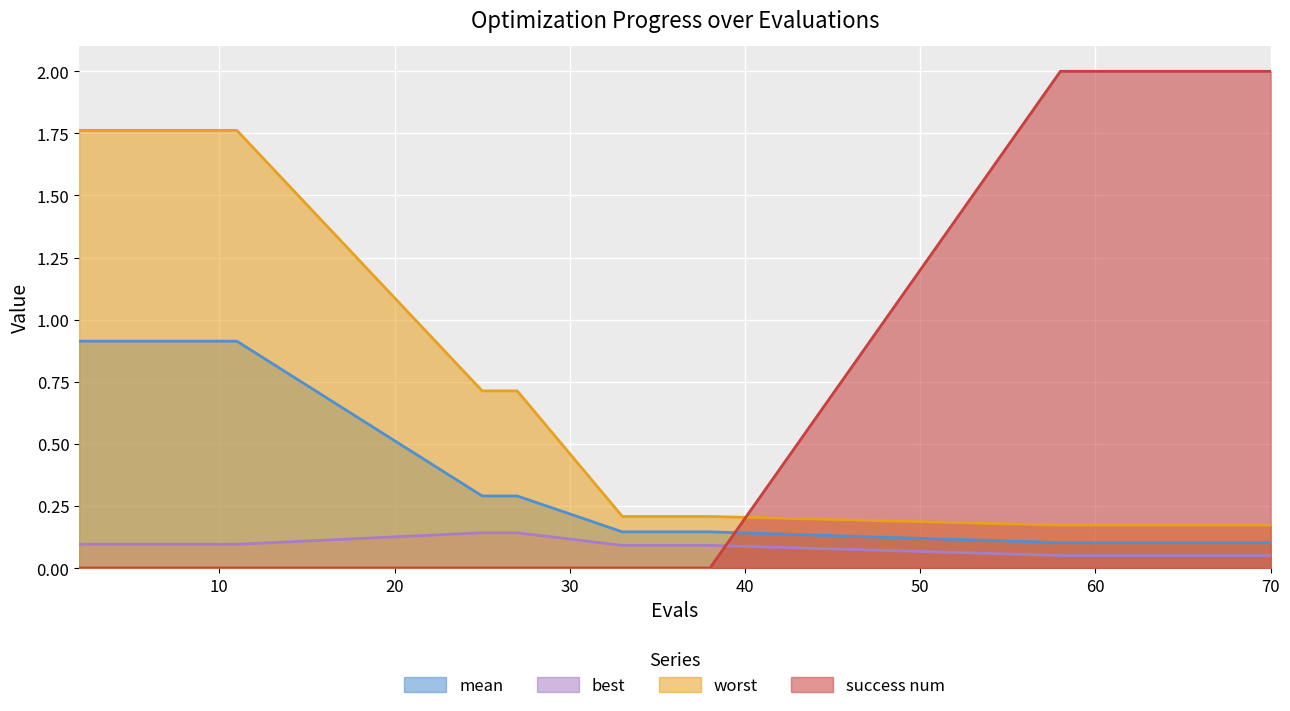

What is the minimum value for worst?

0.2